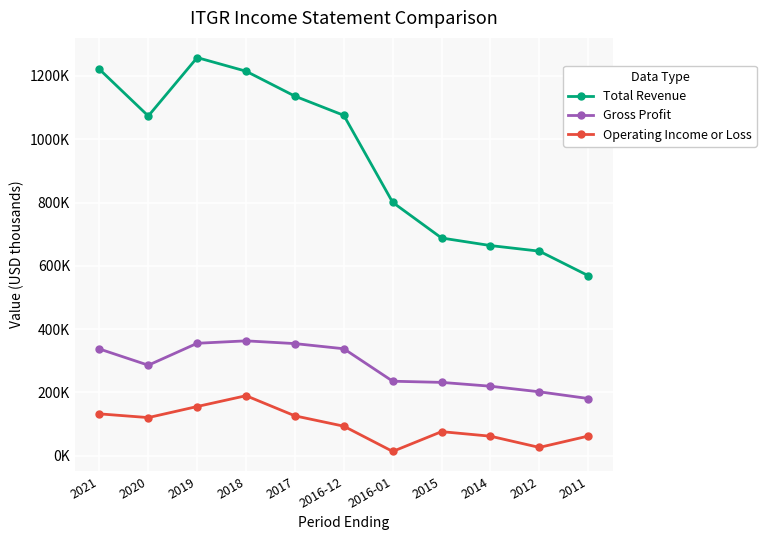

Which series has the largest range (max minus min)?

Total Revenue